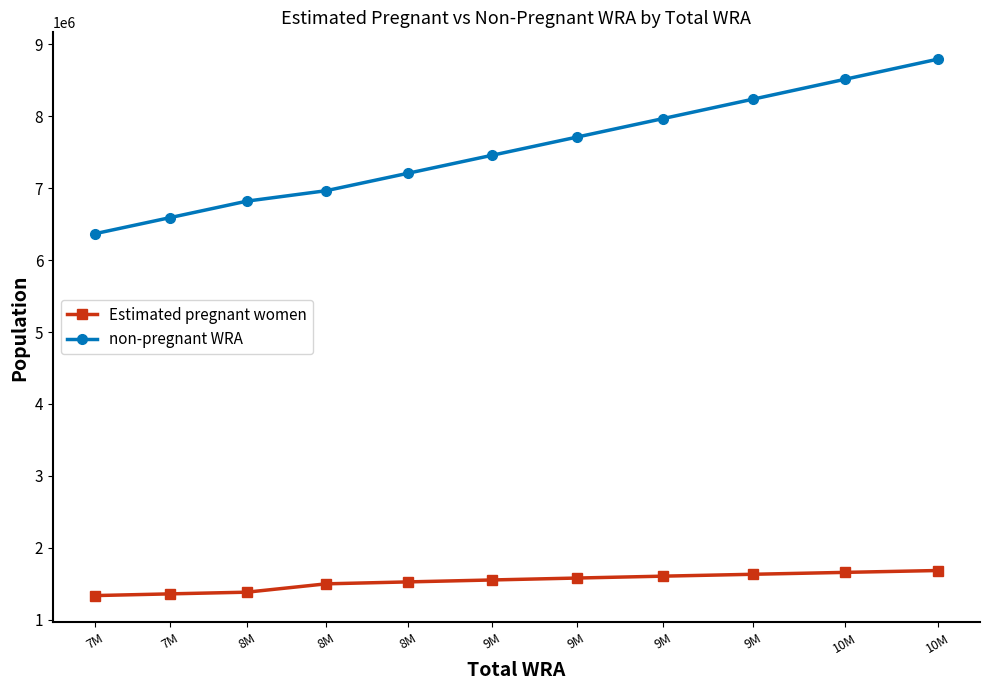

True or false: non-pregnant WRA has a value of 7709891.4 at 9M.

True